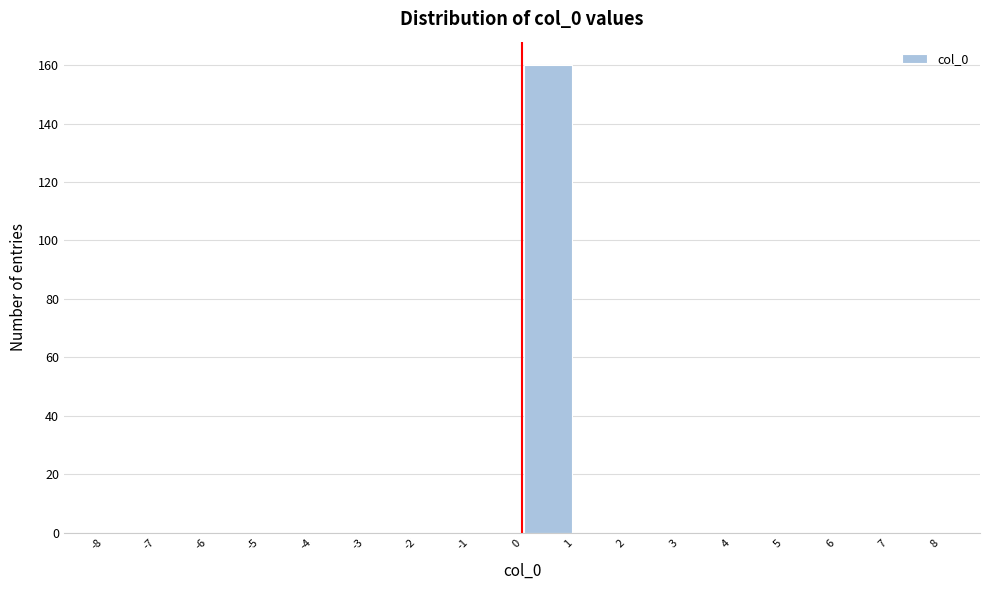

Reading left to right, list every bar in this chart as the range it spans on the x-axis followed by its height. The values are not printed on the chart, so give them approximately, as read against the axis.

-8 to -7: 0
-7 to -6: 0
-6 to -5: 0
-5 to -4: 0
-4 to -3: 0
-3 to -2: 0
-2 to -1: 0
-1 to 0: 0
0 to 1: 160
1 to 2: 0
2 to 3: 0
3 to 4: 0
4 to 5: 0
5 to 6: 0
6 to 7: 0
7 to 8: 0